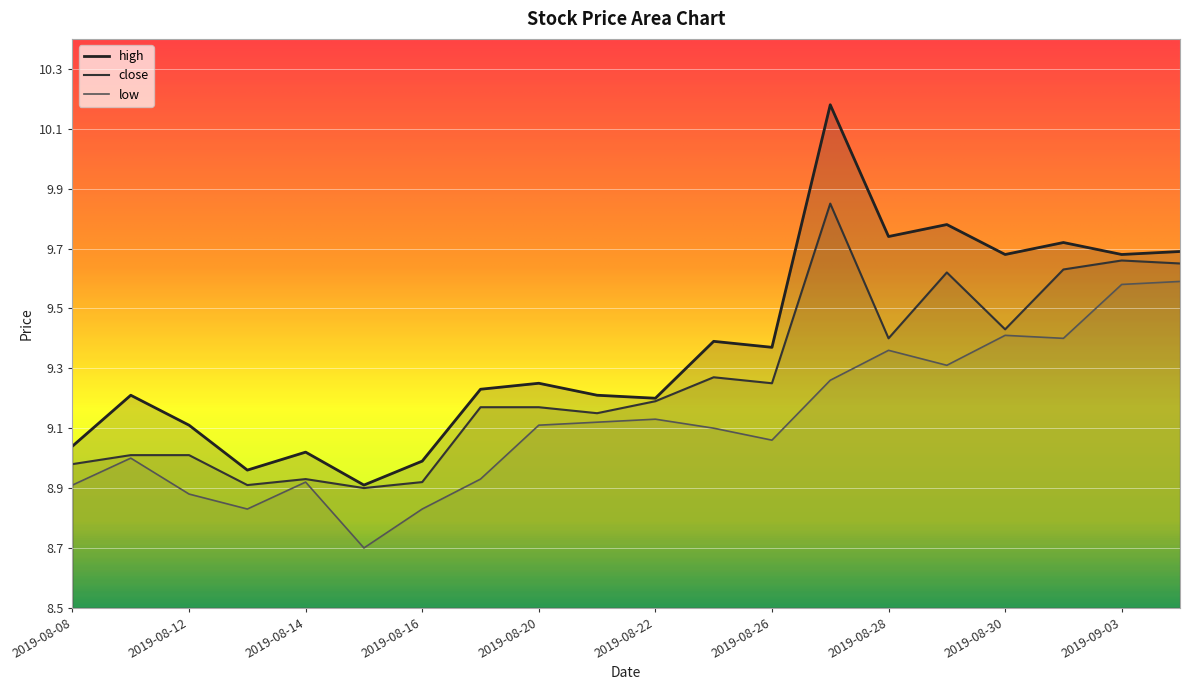

What is the average value of the high series?

9.4